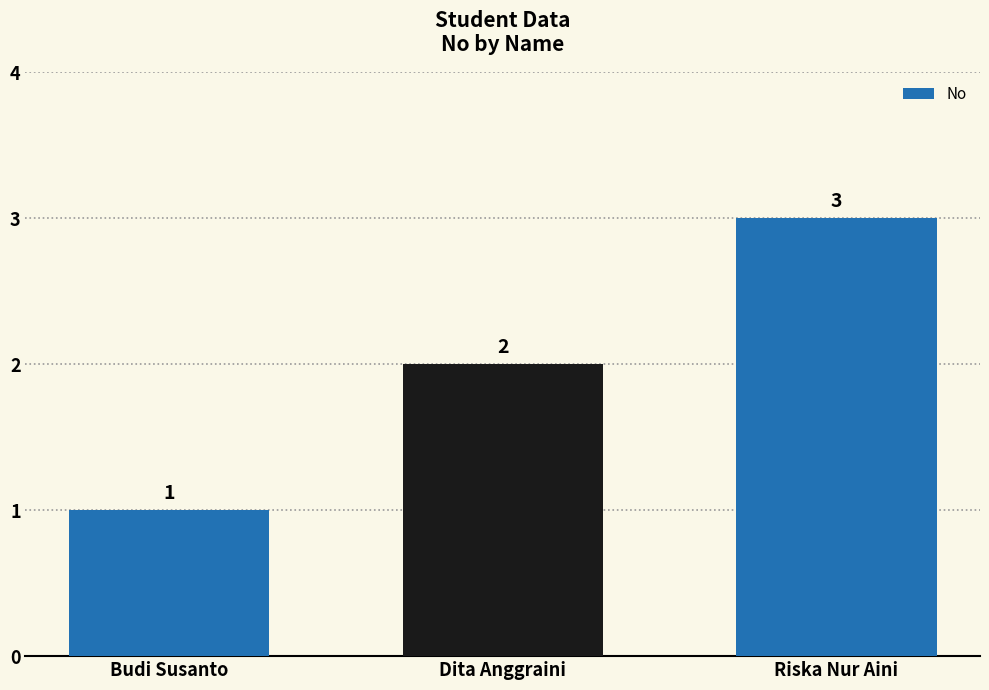

What is the label of the 3rd bar from the right?

Budi Susanto